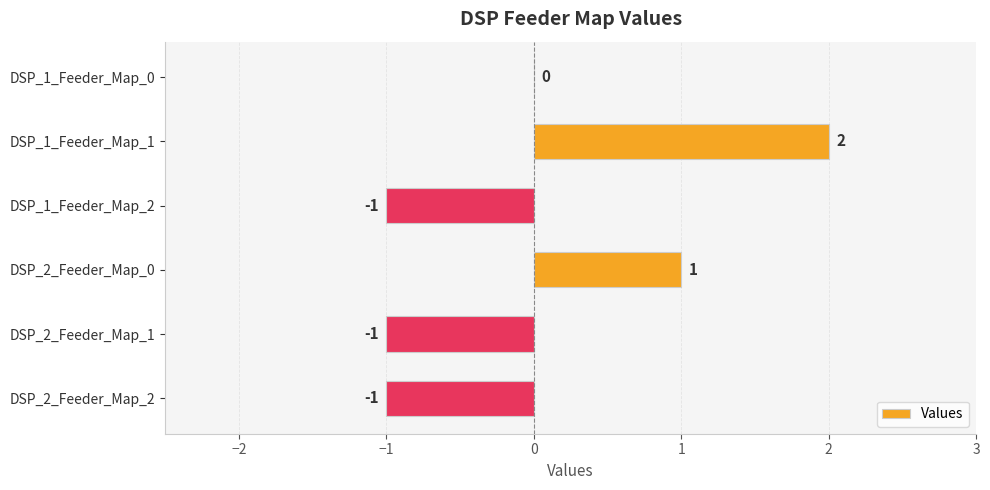

Which has a higher value, DSP_2_Feeder_Map_0 or DSP_2_Feeder_Map_2?

DSP_2_Feeder_Map_0